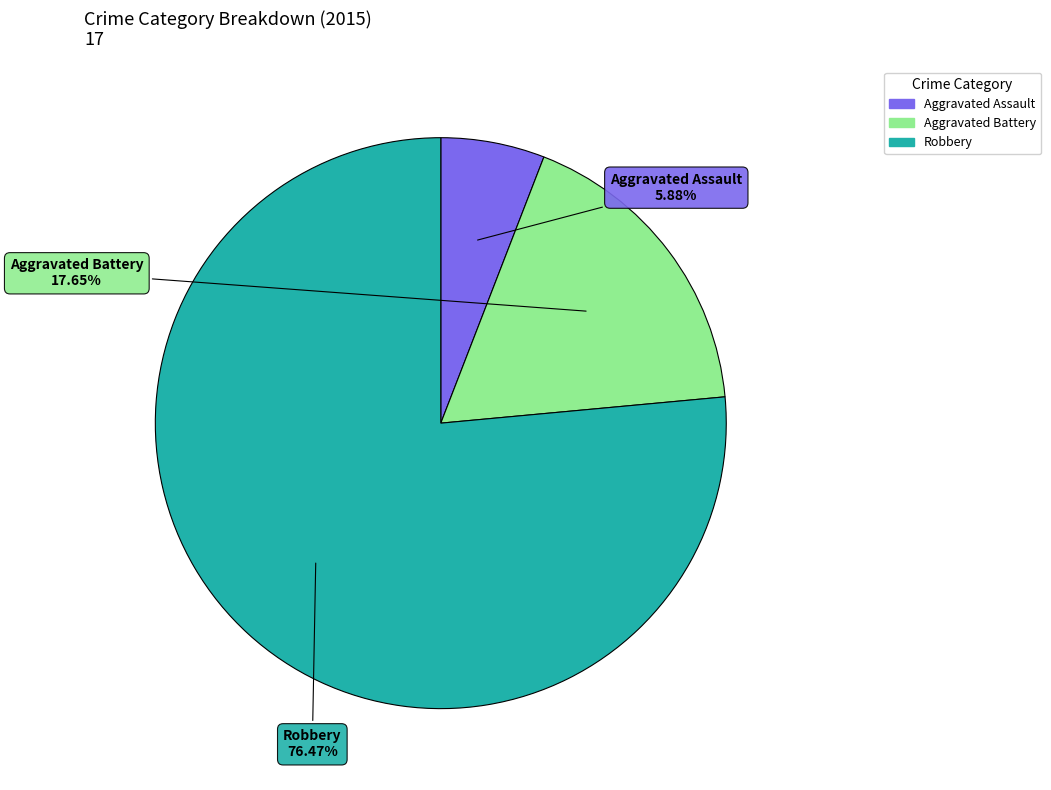

How many segments does this pie chart have?

3